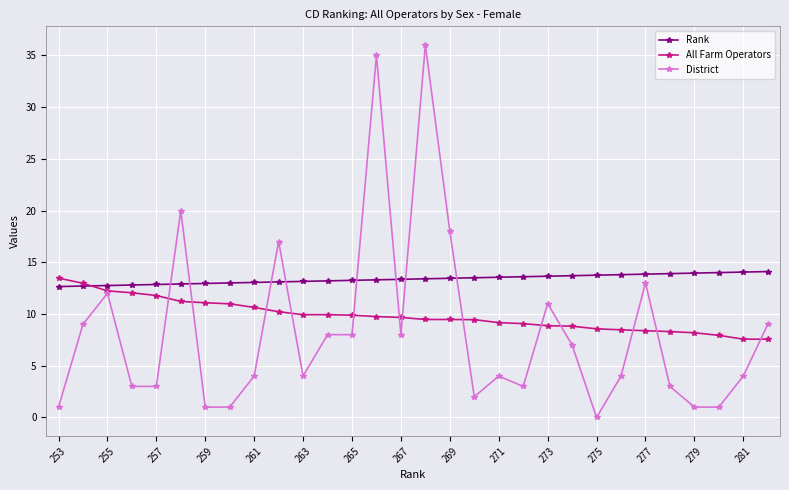

What is the value of the District point at the 18th from the left?

2.0